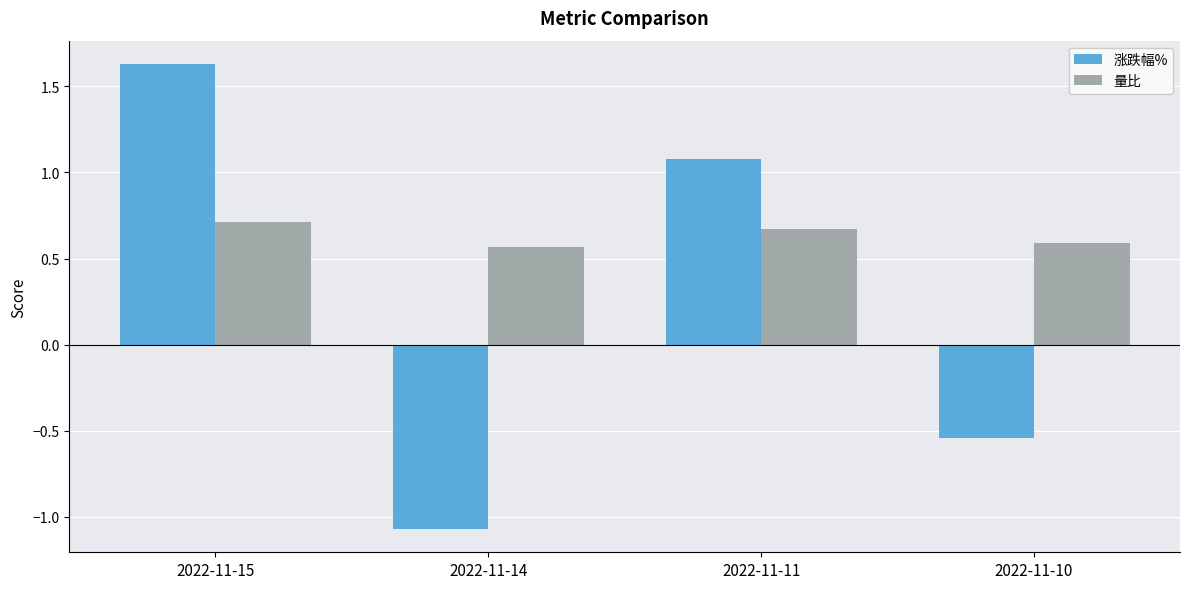

What are all the series names shown in the legend?

涨跌幅%, 量比